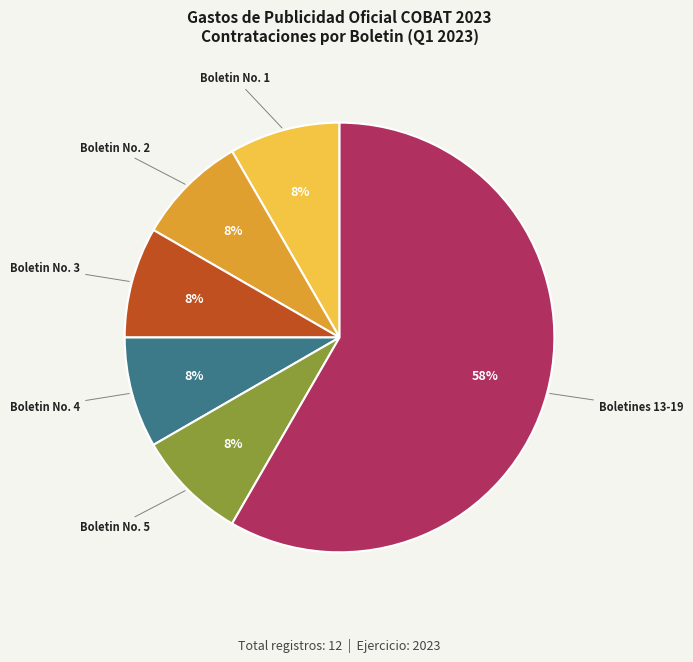

What percentage is the Boletin No. 3 slice, to the nearest percent?

8%